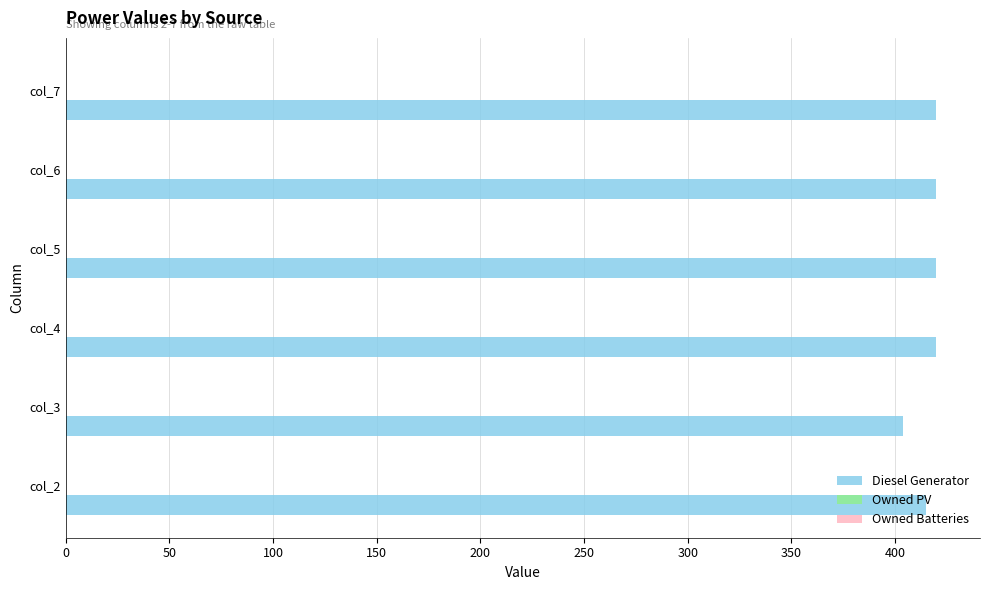

How many bars are there in total?

6